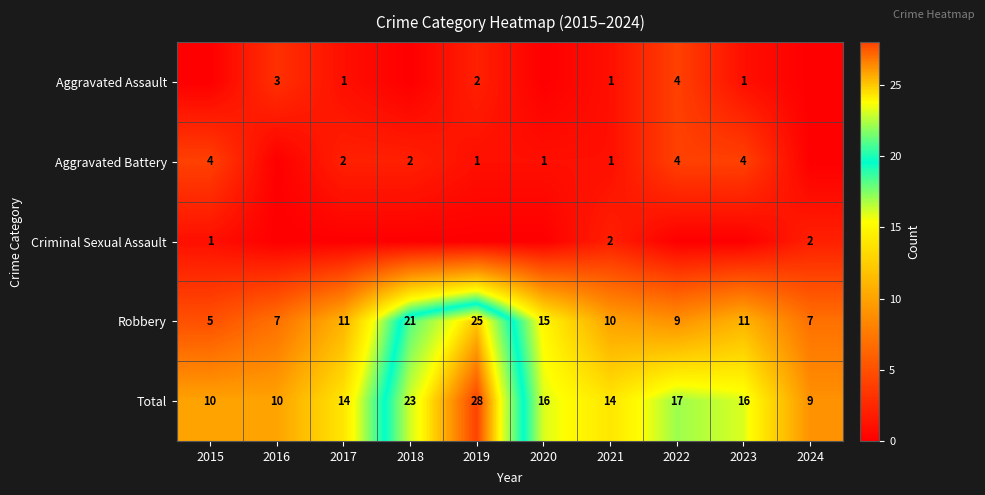

What is the total value across all series at 2020?

32